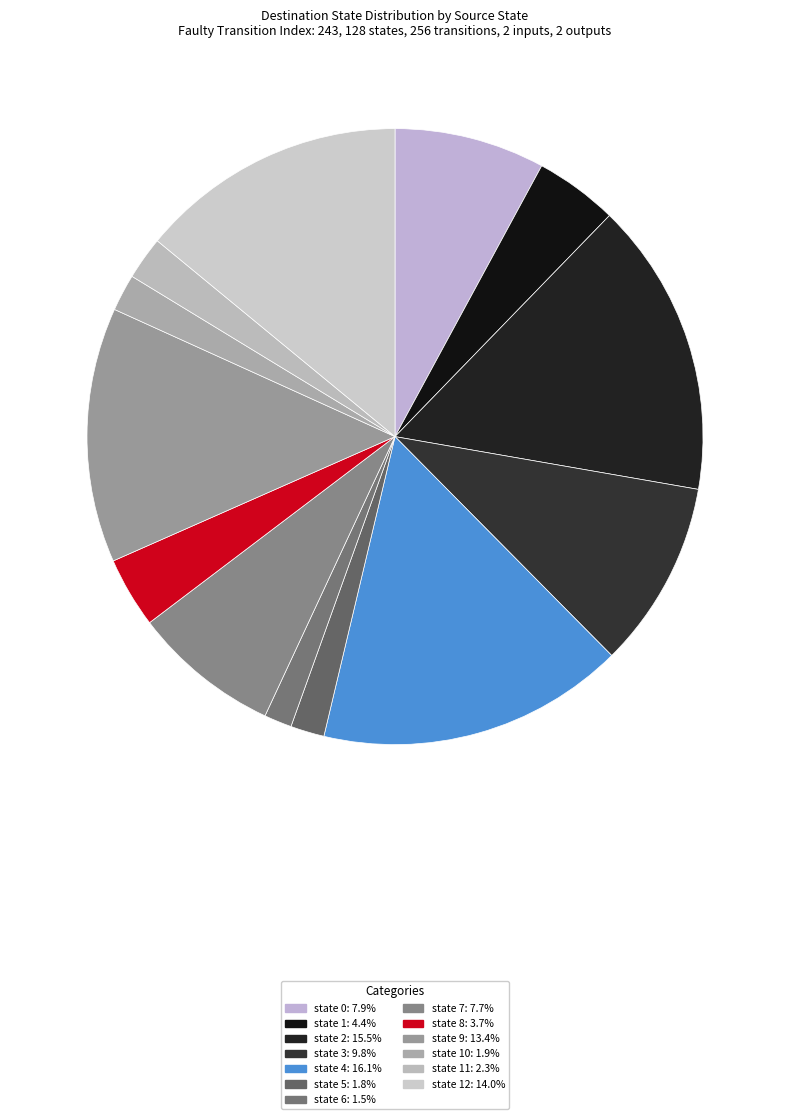

What is the smallest slice in the pie chart?

state 6